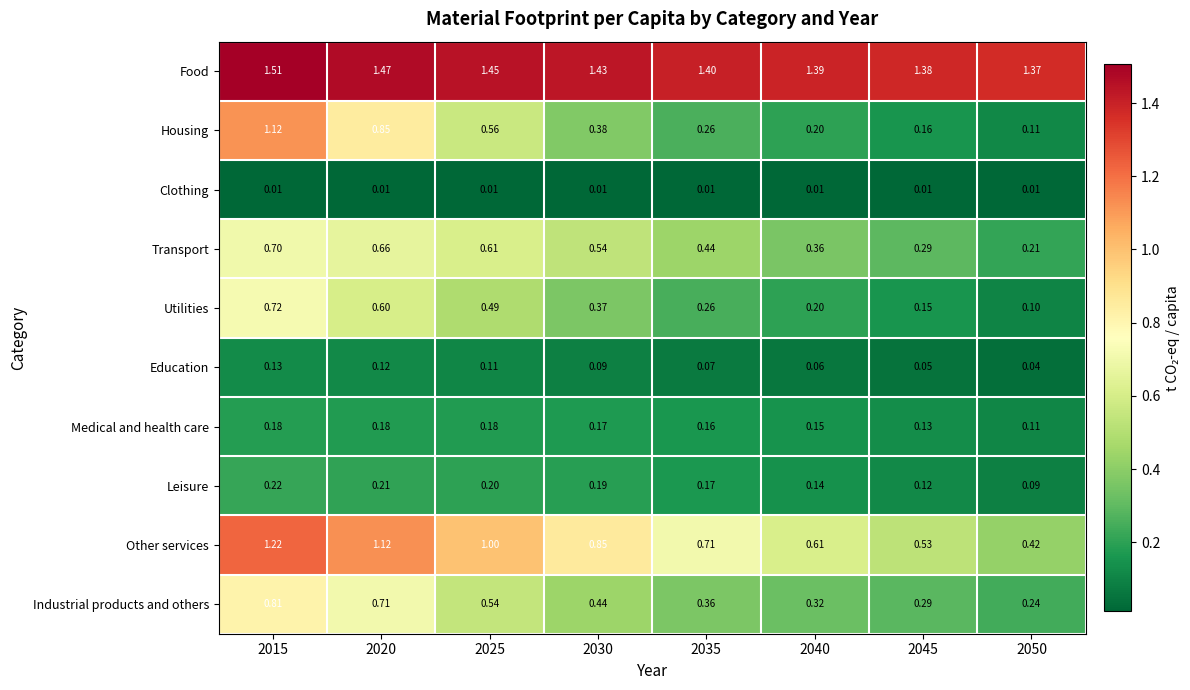

Between 2020 and 2045, which series saw the biggest shift?

Housing